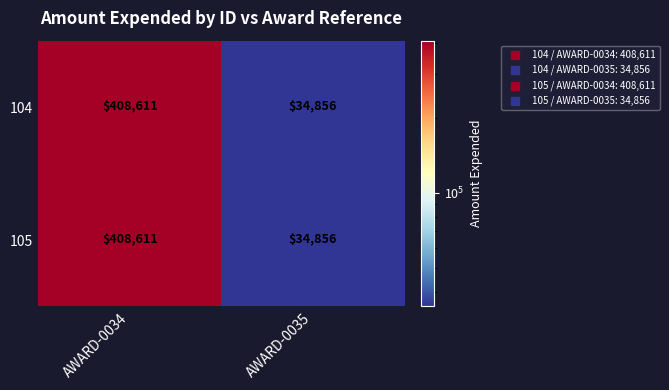

Reading left to right, transcribe all the data shown in this chart.

104: 408611	34856
105: 408611	34856